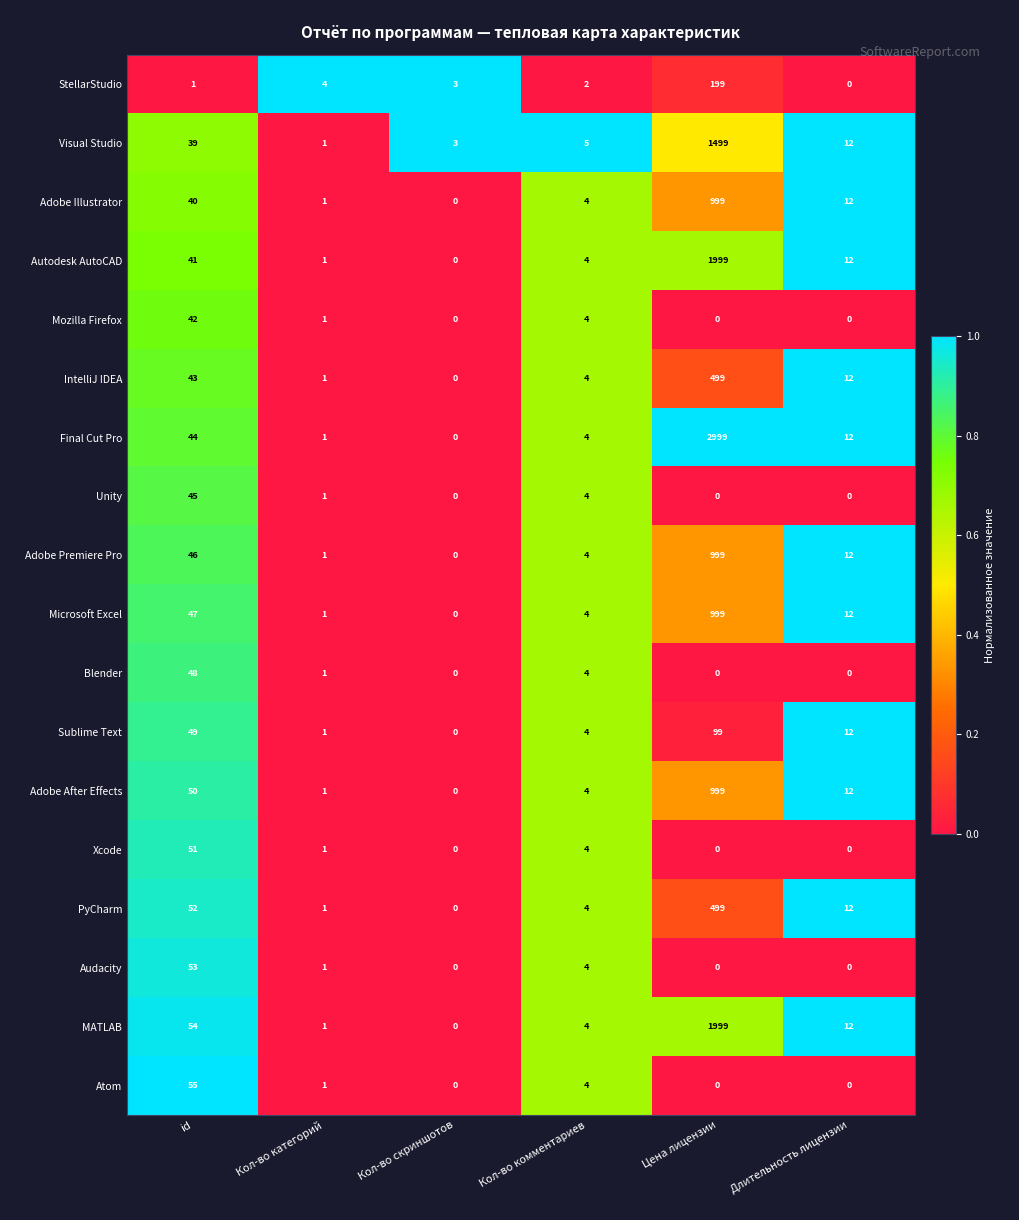

Read the Visual Studio value at Цена лицензии, to the nearest 50.

1500